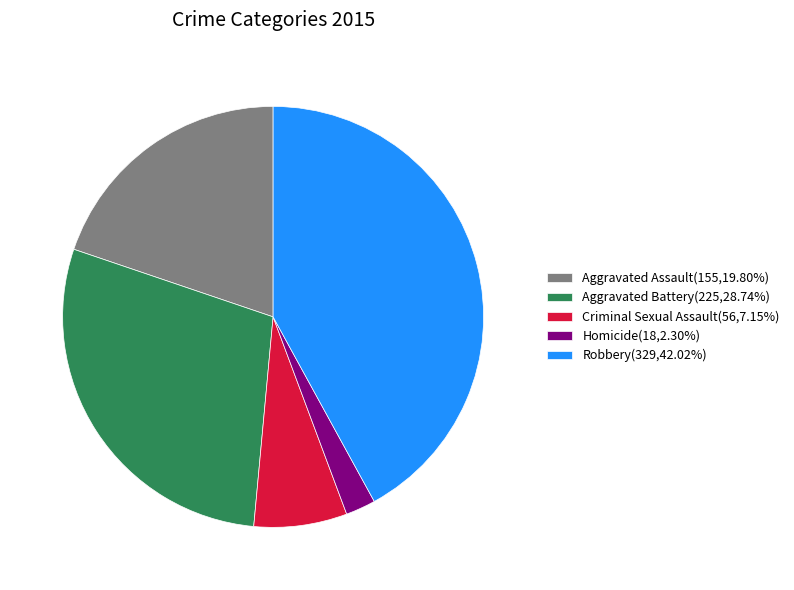

Is the sum of Criminal Sexual Assault(56,7.15%) and Aggravated Battery(225,28.74%) greater than half?

No